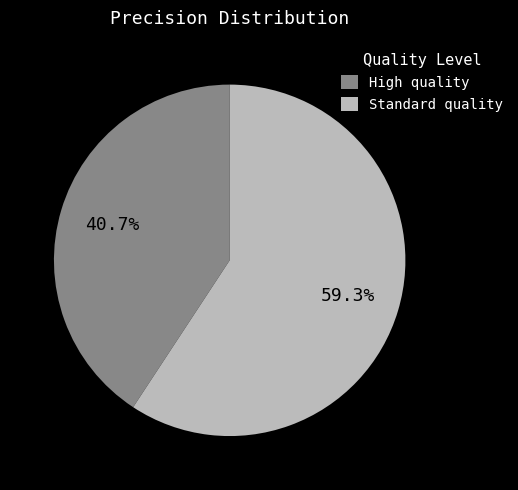

To the nearest percent, what is the average slice percentage?

50%